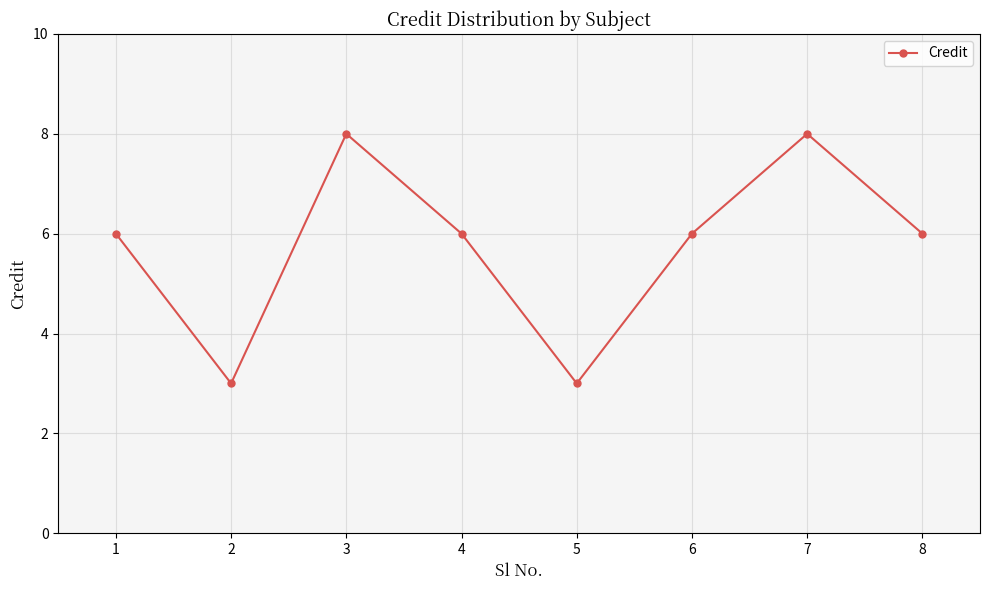

What is the change in value from 4 to 7?

+2